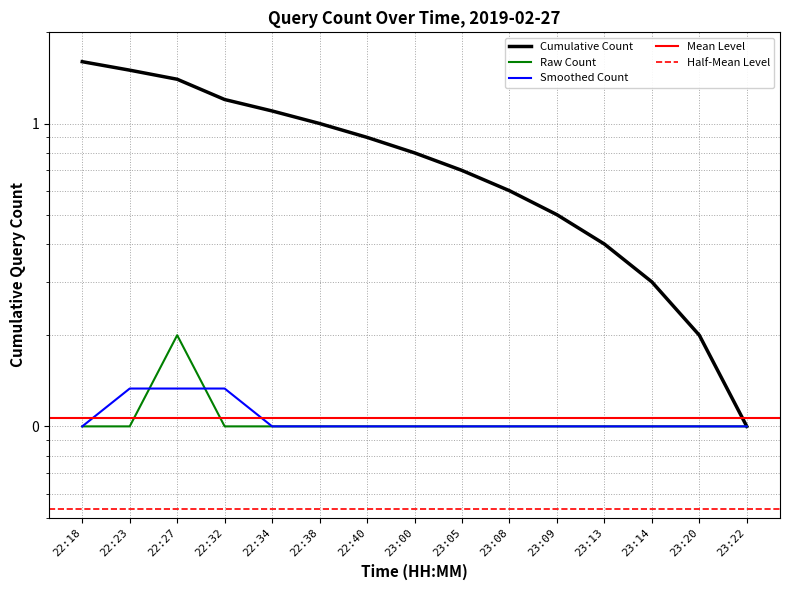

What is the label of the 11th point from the right?

22:34